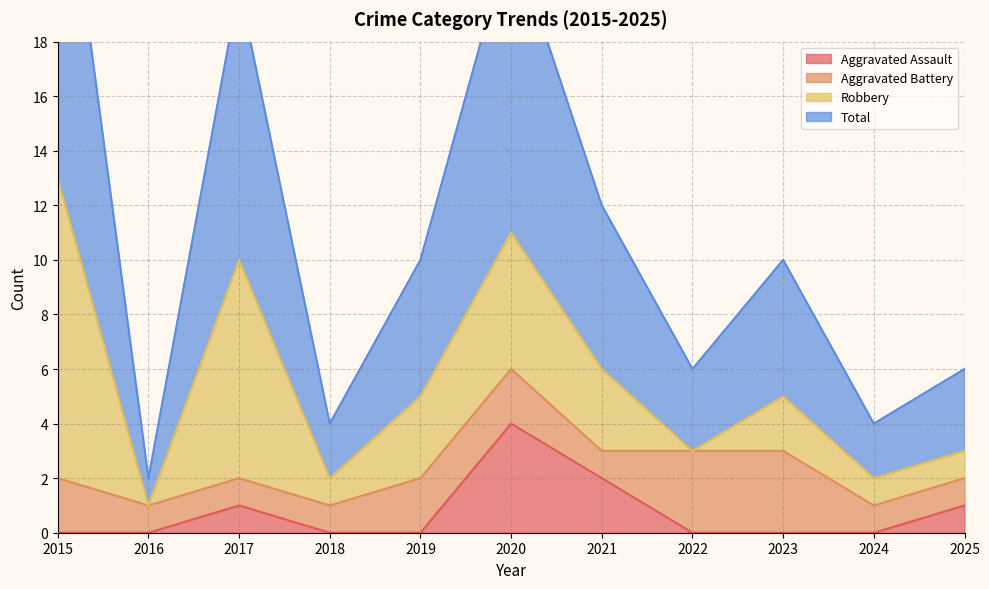

Is it true that Aggravated Assault equals 7 at 2020?

False